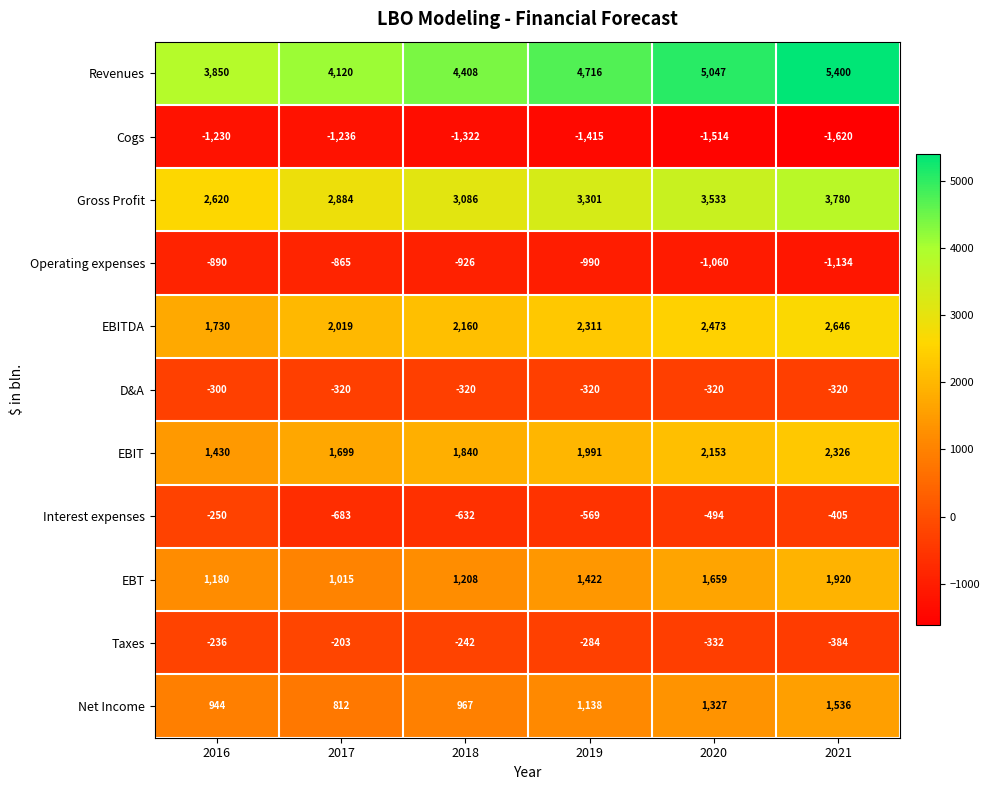

At which label does Gross Profit reach its peak?

2021